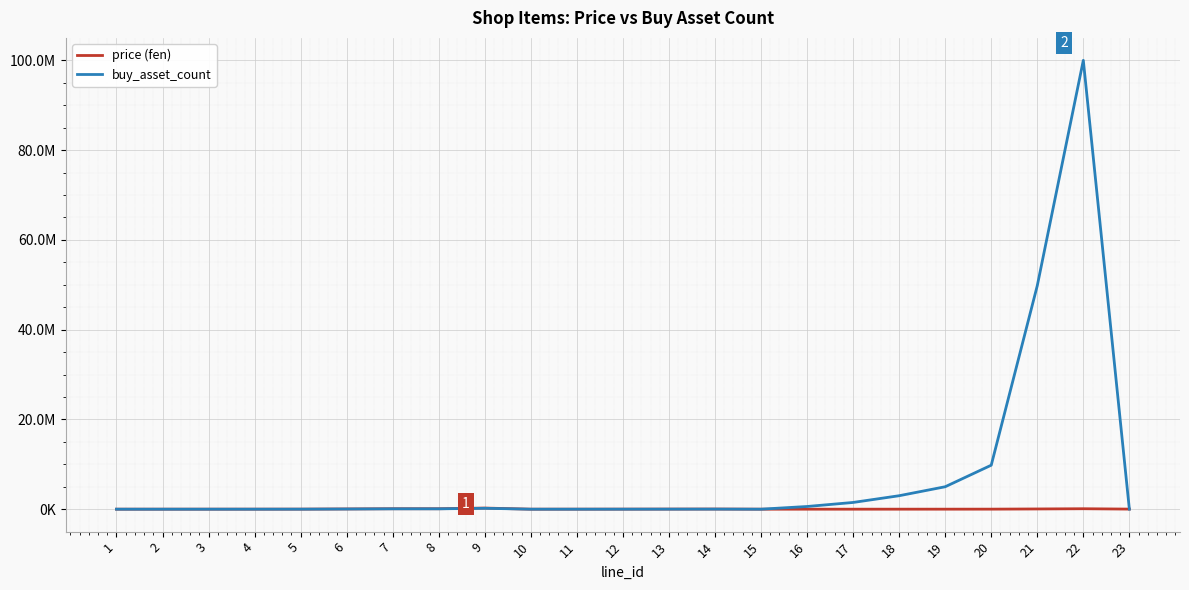

Is this an area chart (filled region under the line)?

No